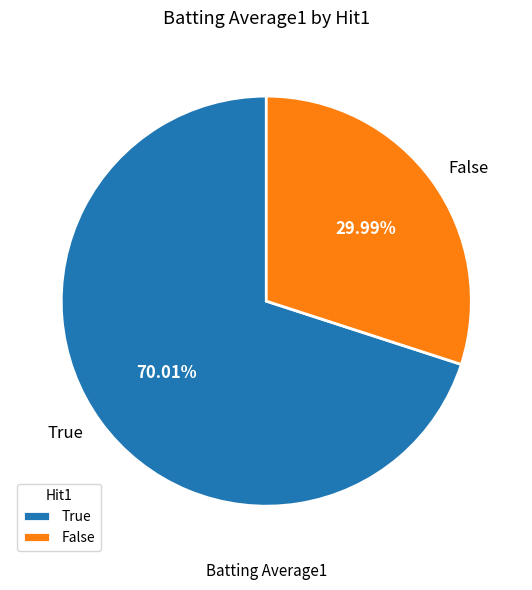

What is the smallest slice in the pie chart?

False